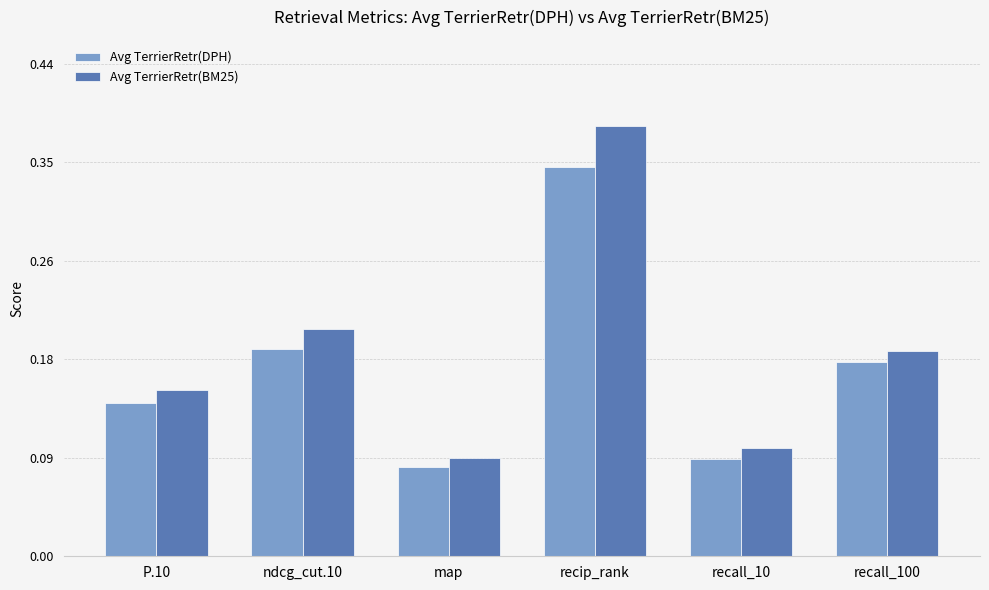

True or false: Avg TerrierRetr(DPH) has a value of 0.2 at recall_100.

True